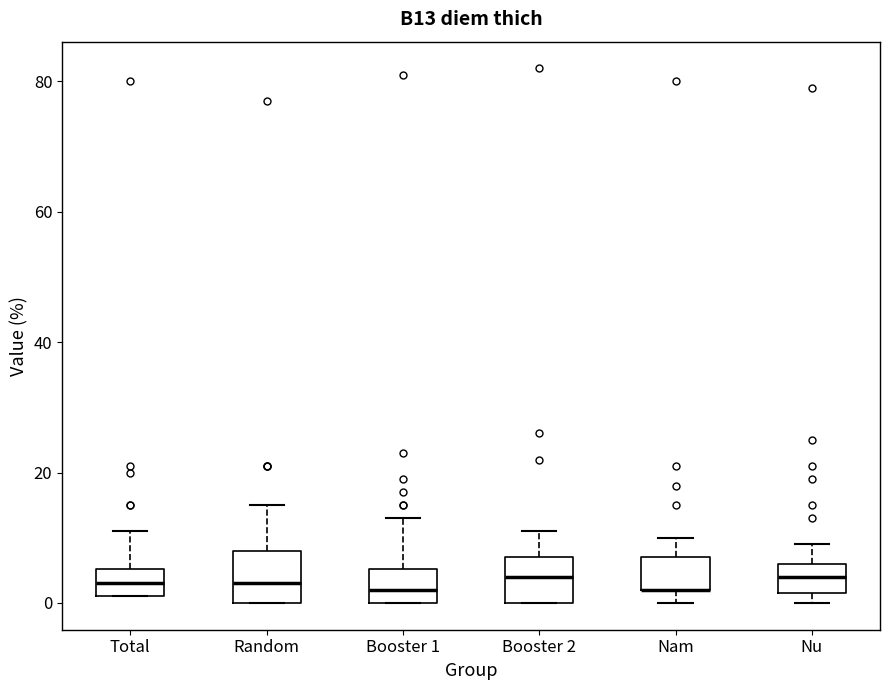

Where is the lower edge of the box for Nu on the y-axis? The values are not printed on the chart, so give them approximately, as read against the axis.

2